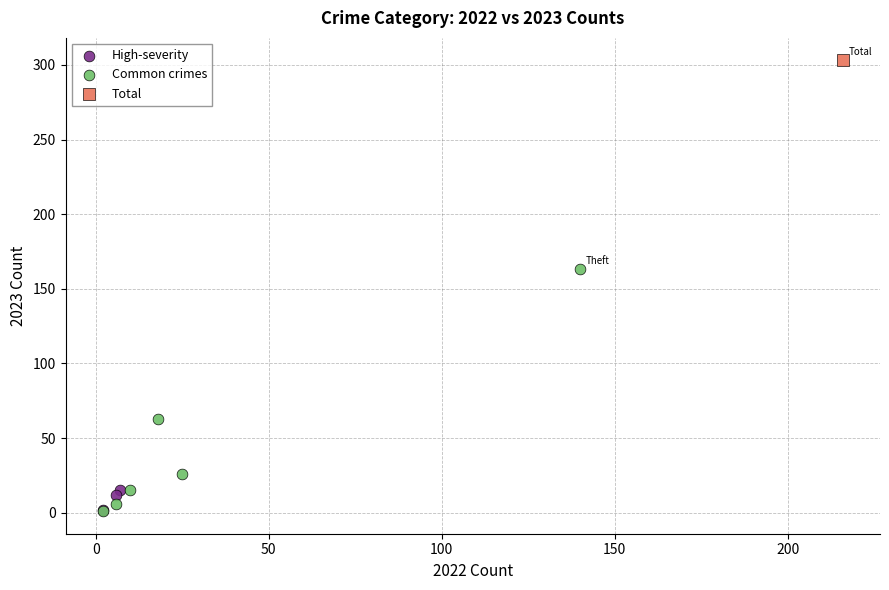

What are all the series names shown in the legend?

High-severity, Common crimes, Total